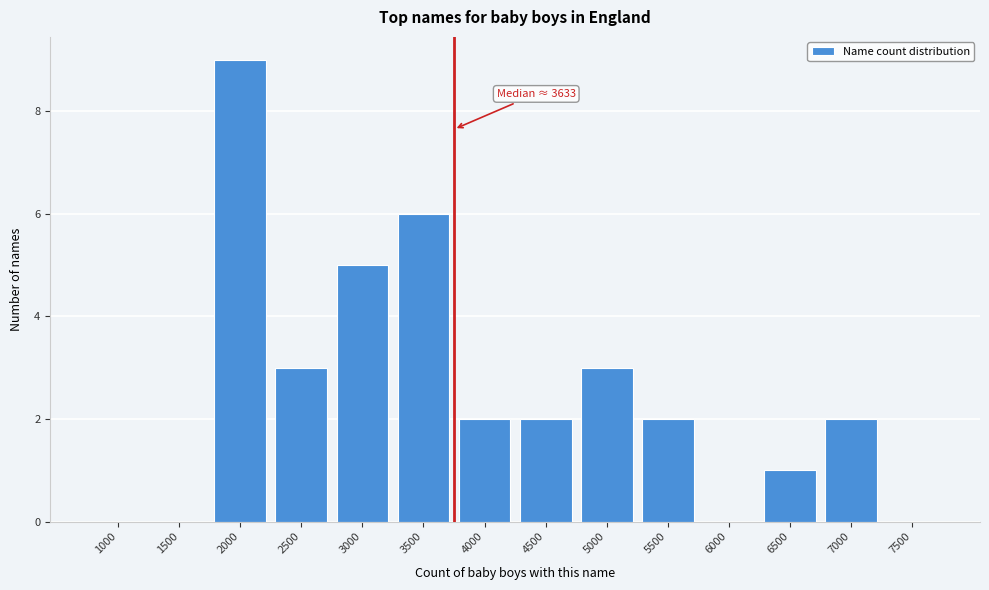

Reading left to right, extract all data points from this chart.

1000=0	1500=0	2000=9	2500=3	3000=5	3500=6	4000=2	4500=2	5000=3	5500=2	6000=0	6500=1	7000=2	7500=0